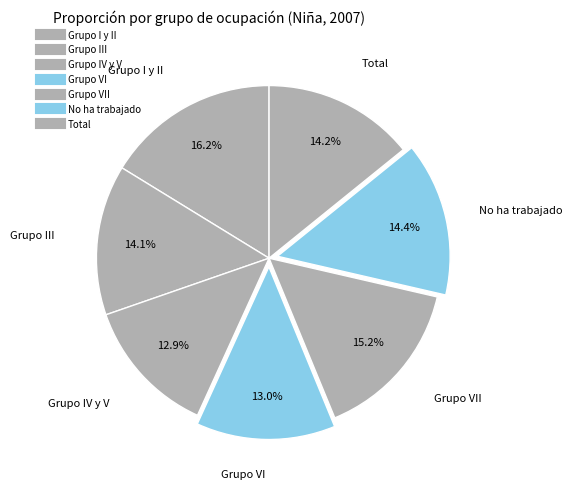

Which slice is the largest?

Grupo I y II